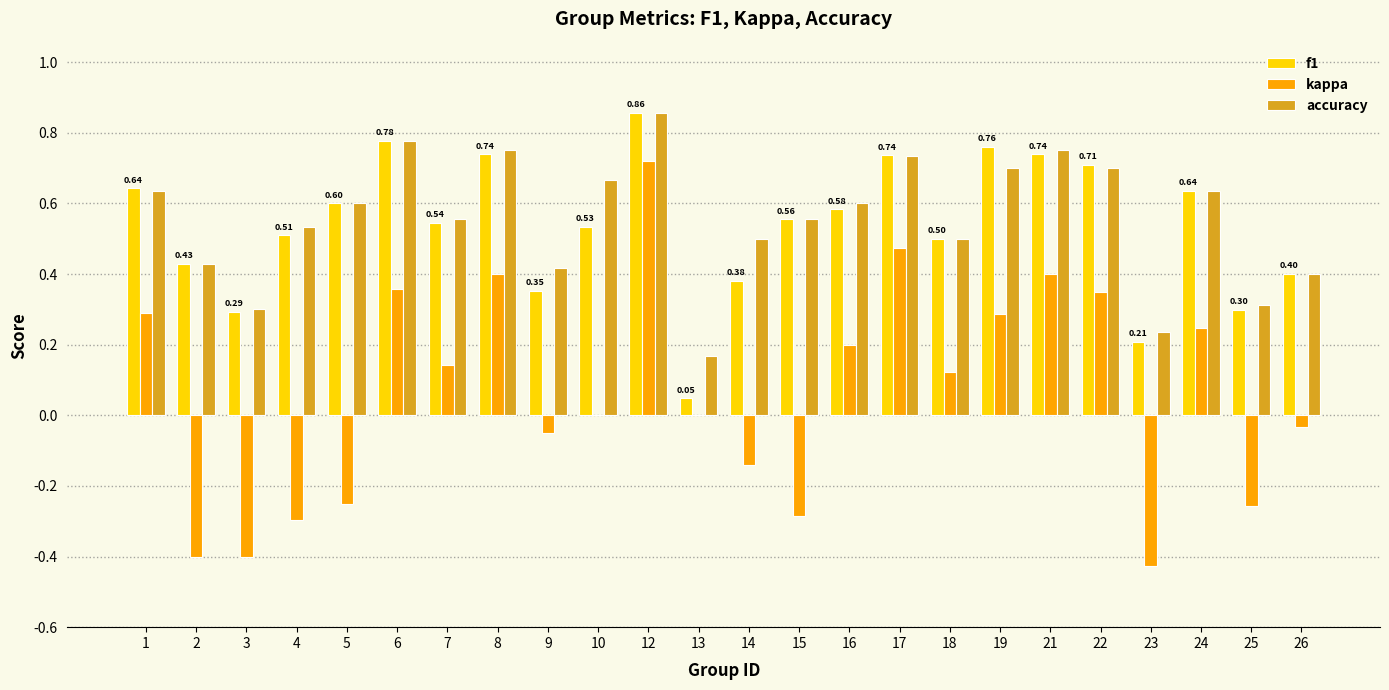

How many groups of bars are there?

24